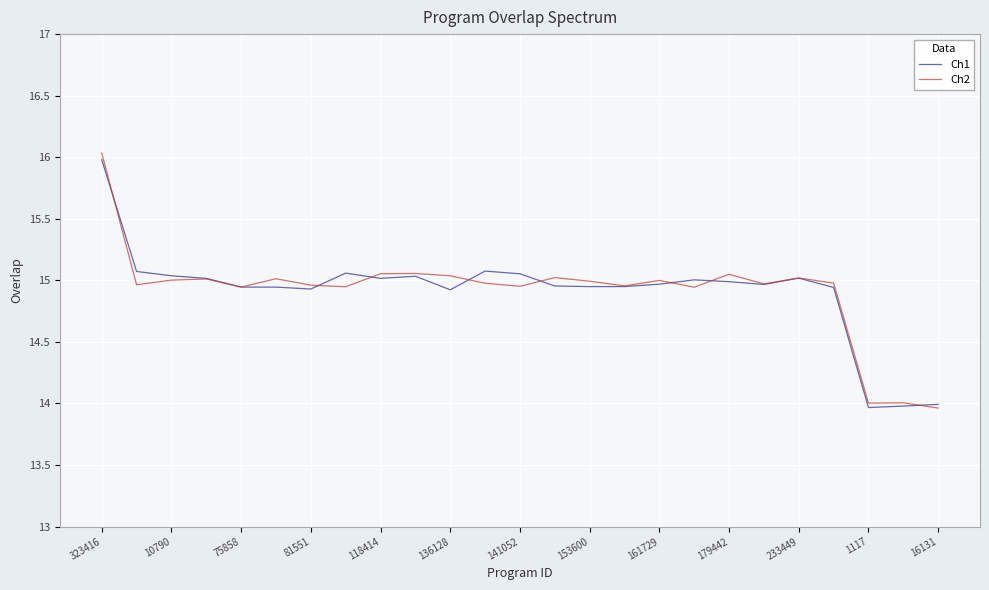

Which series has the widest spread of values?

Ch2